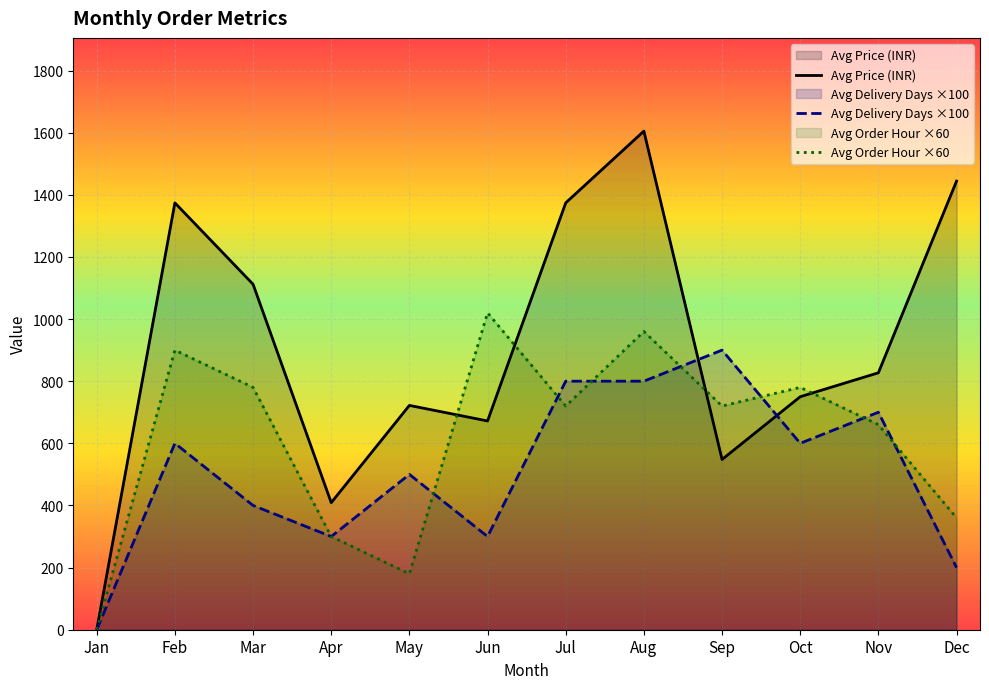

What is the total value across all series at Nov?

2187